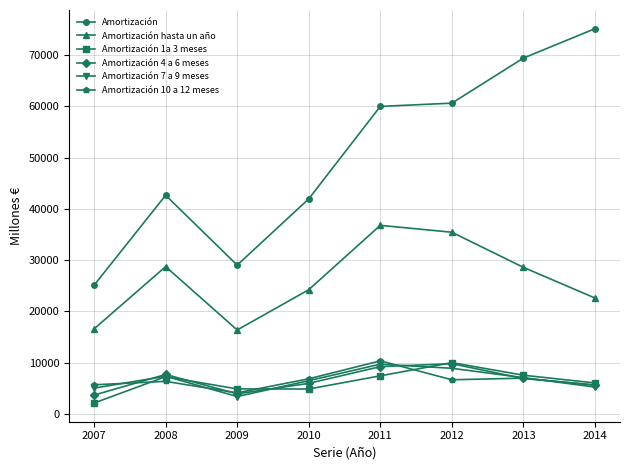

Which series has the widest spread of values?

Amortización